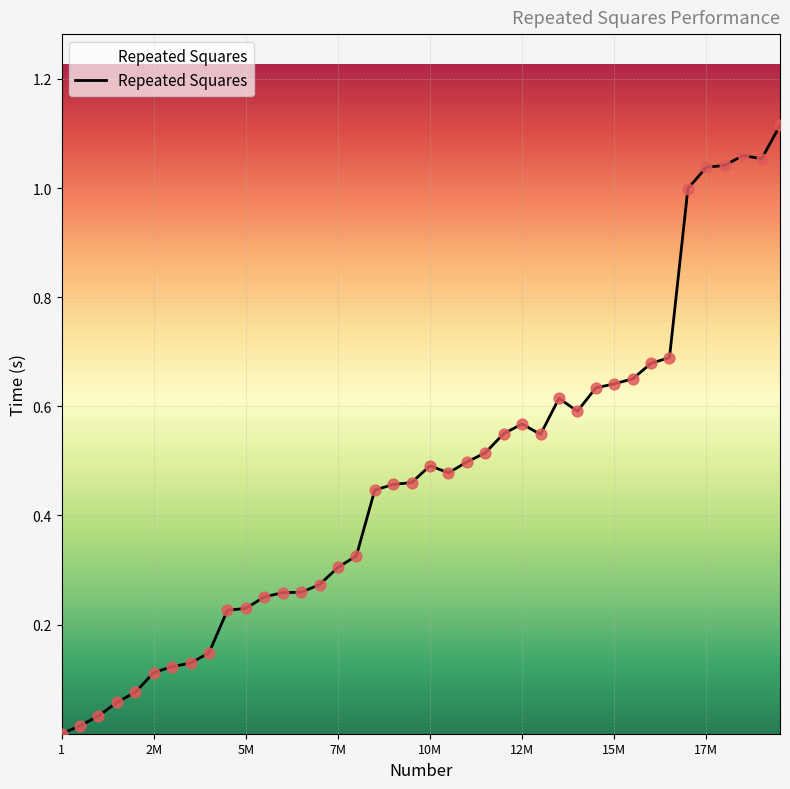

How many lines are shown in the chart?

1